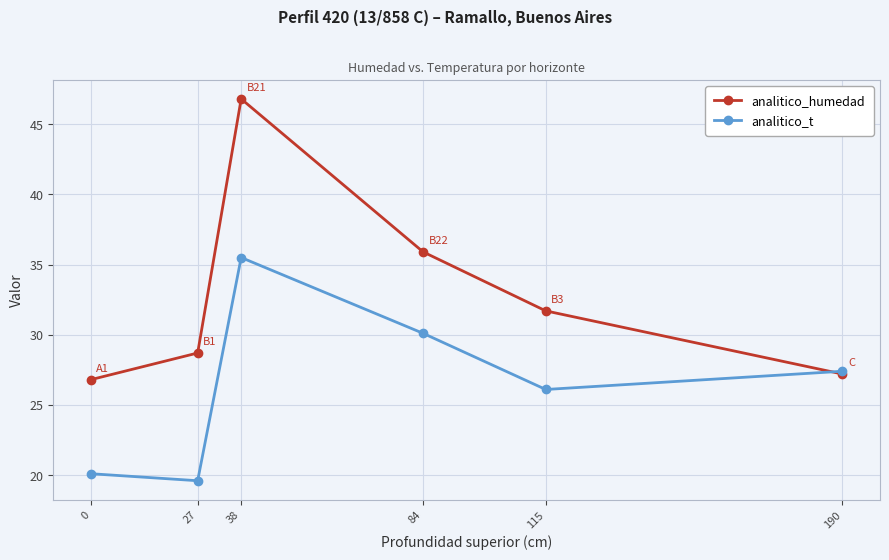

List the labels in order of analitico_t value, largest first.

38, 84, 190, 115, 0, 27